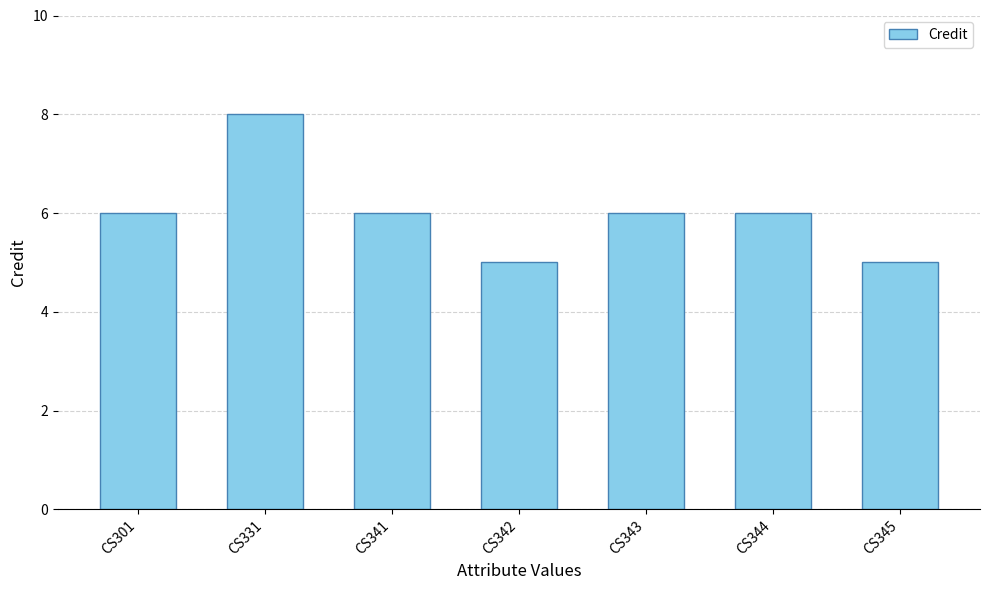

Reading left to right, extract all data points from this chart.

6	8	6	5	6	6	5